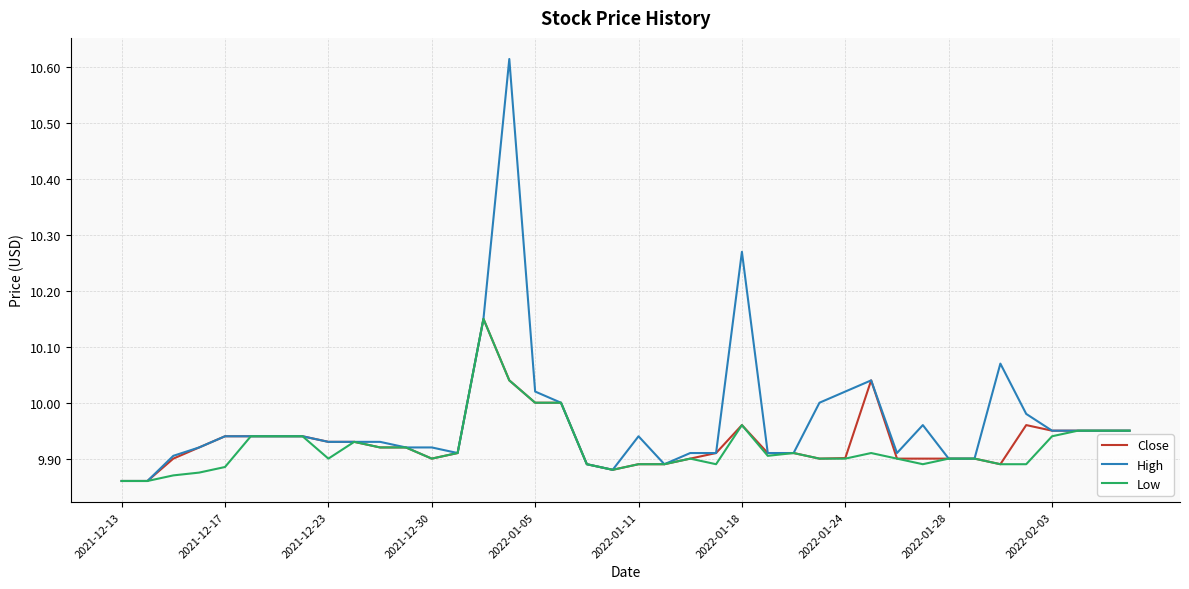

Which series has the widest spread of values?

High